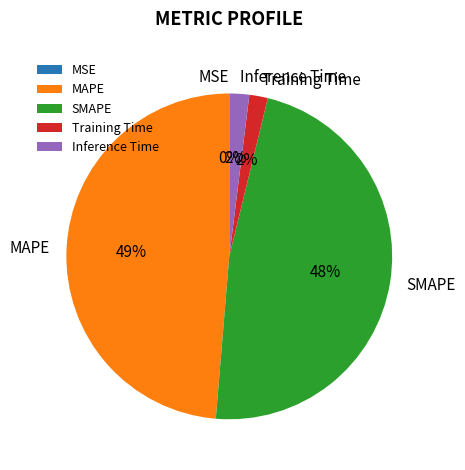

Is there any slice that represents more than half of the pie?

No